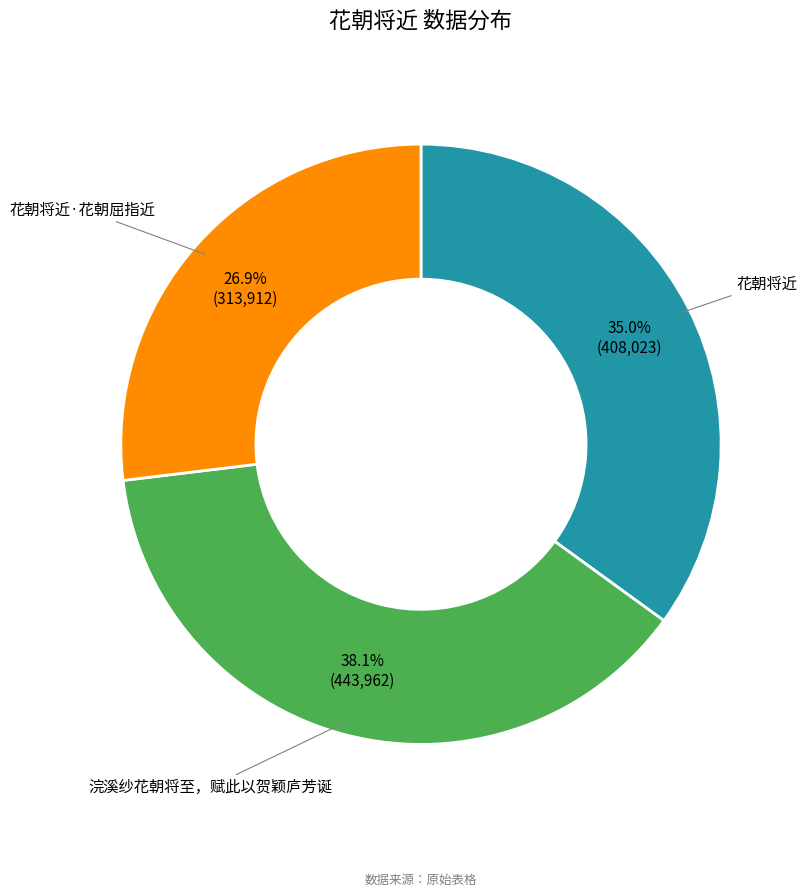

How many slices are in this pie chart?

3